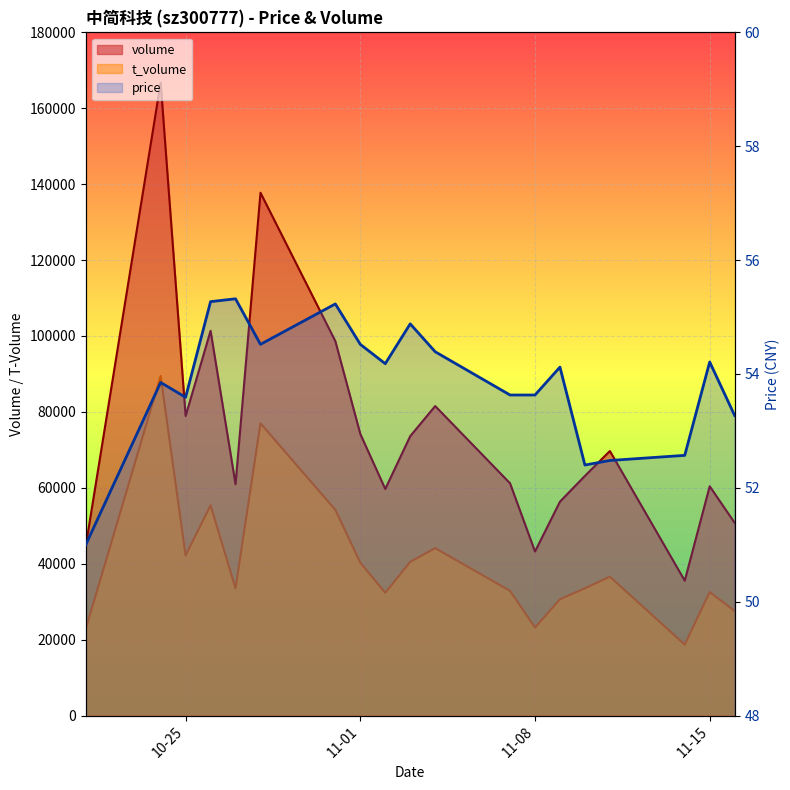

True or false: t_volume has a value of 20763.5 at 2022-10-27.

False